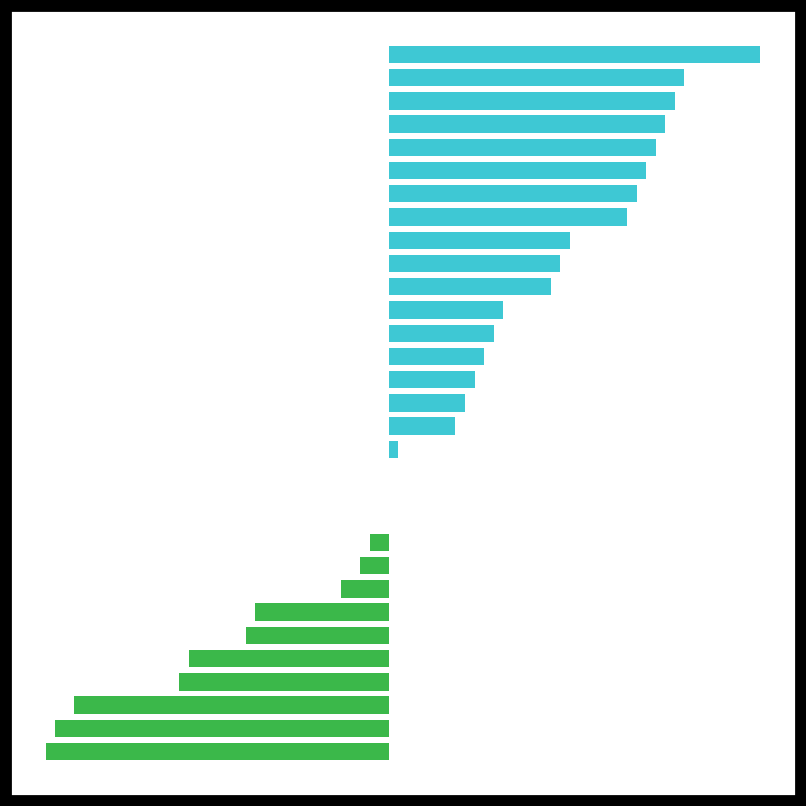

What is the difference between the maximum and minimum values?

38